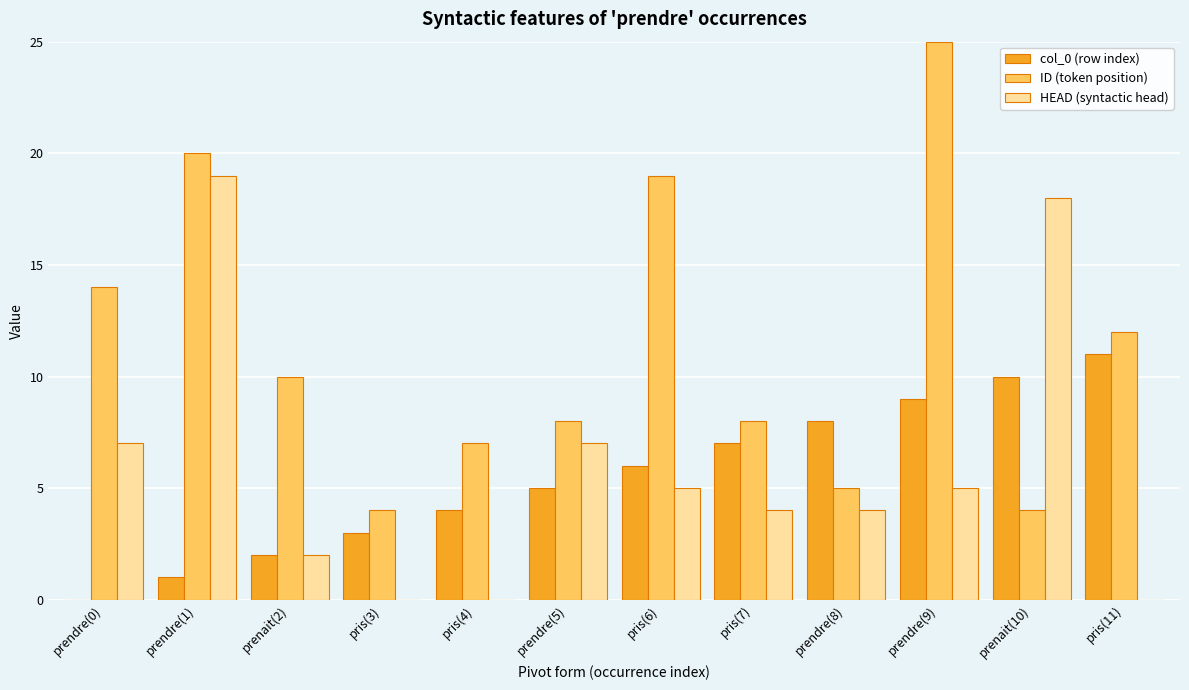

How many groups of bars are there?

12